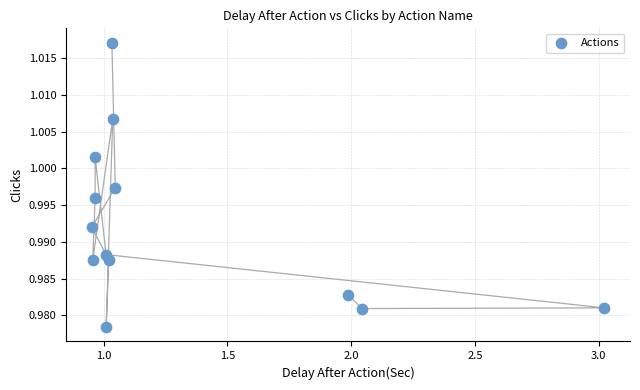

What is the range of X values (max minus min)?

2.1